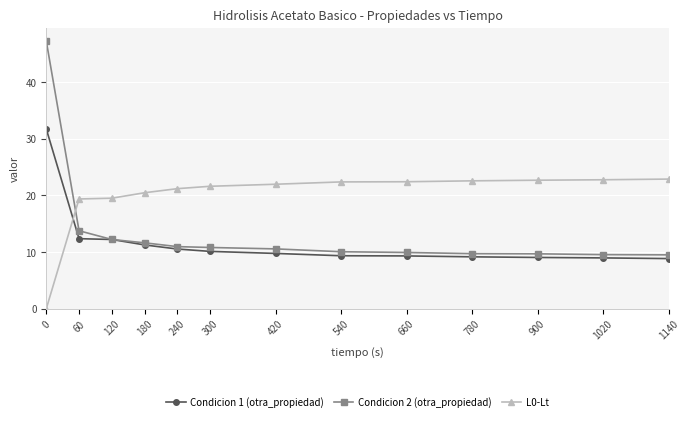

Which series has the widest spread of values?

Condicion 2 (otra_propiedad)